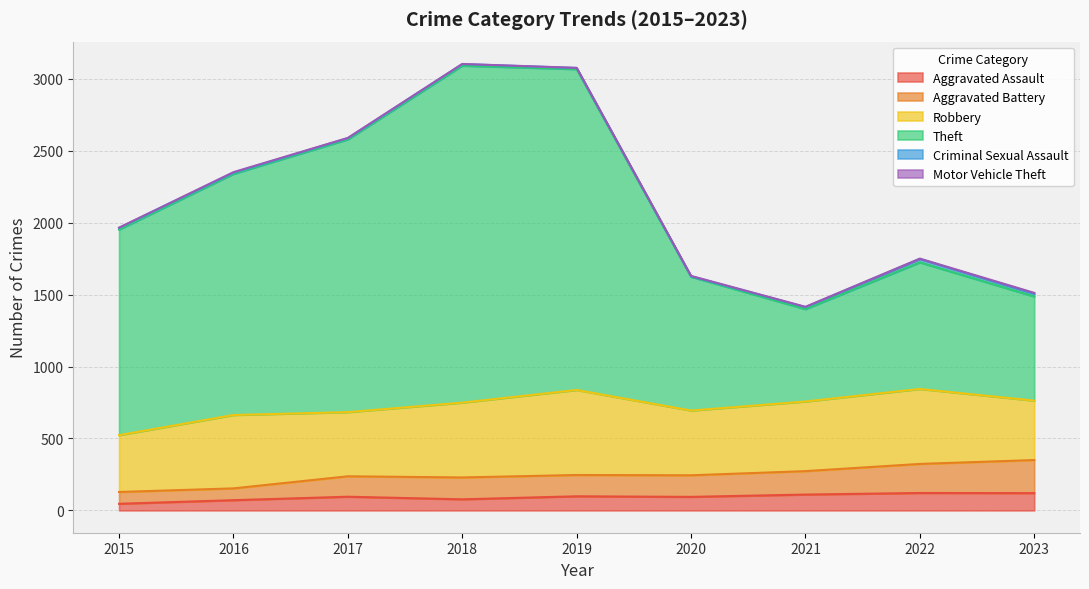

What is the highest value of the Aggravated Assault series?

121